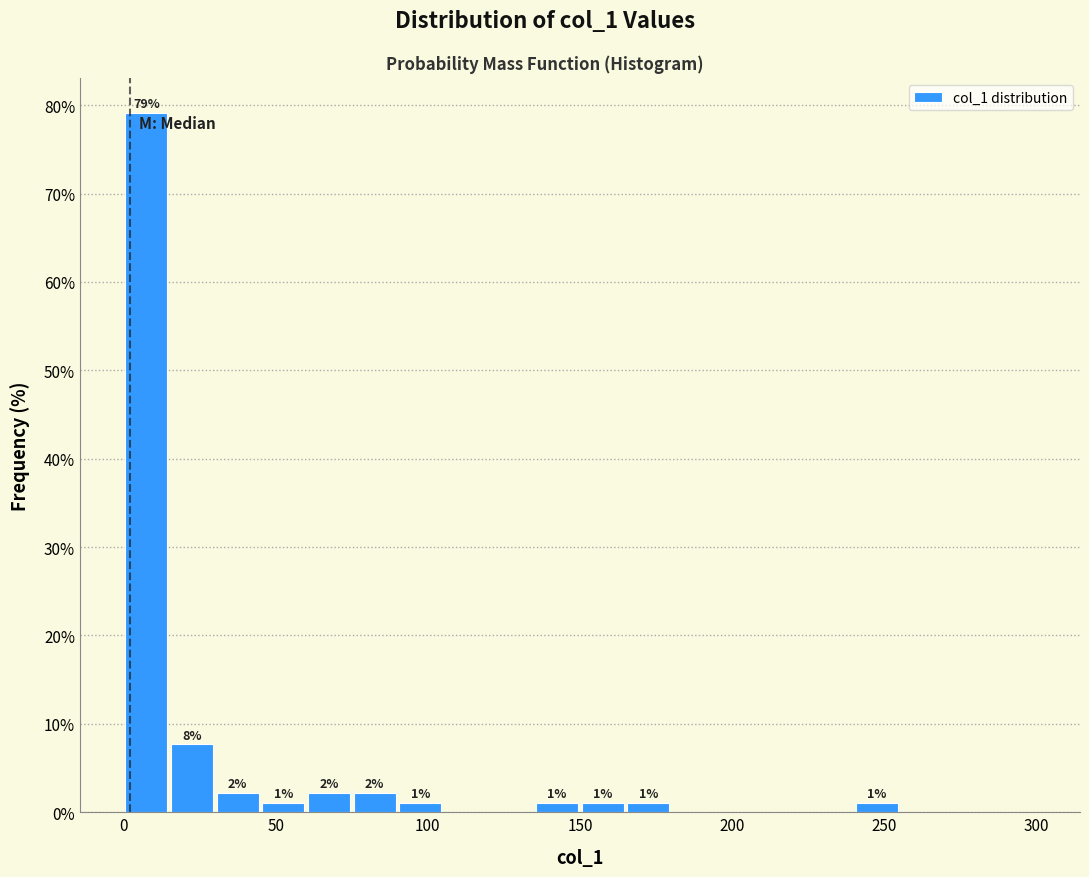

Around what value on the x-axis is the tallest bar? Give the approximate position of its centre, as read against the axis.

10